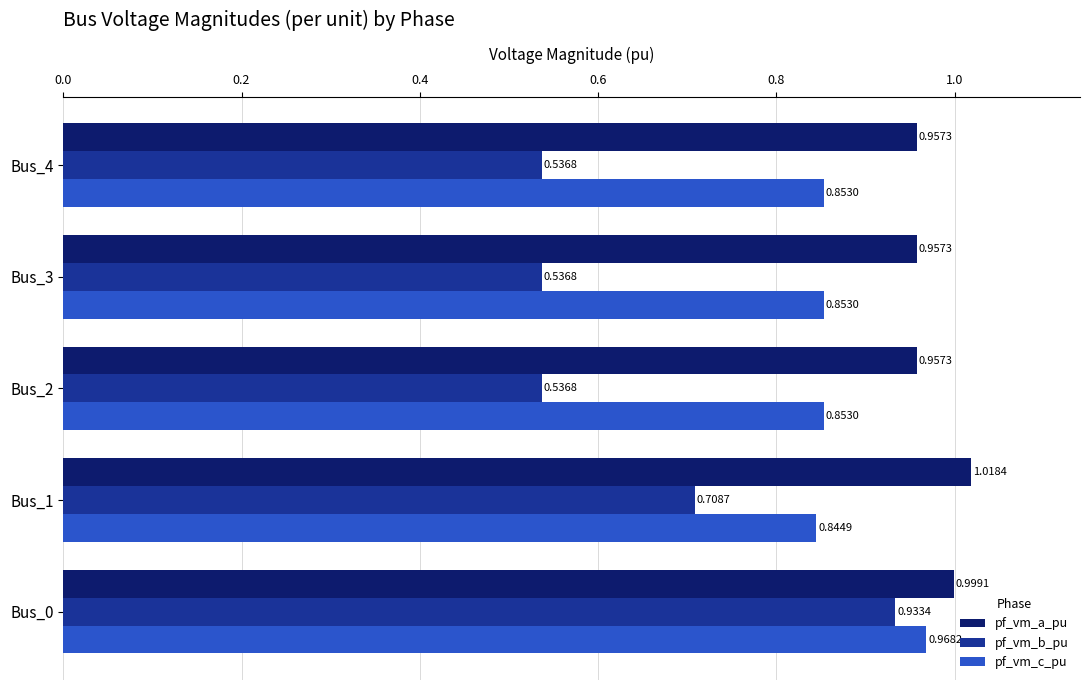

What is the sum of the pf_vm_c_pu values at Bus_4 and Bus_0?

1.8